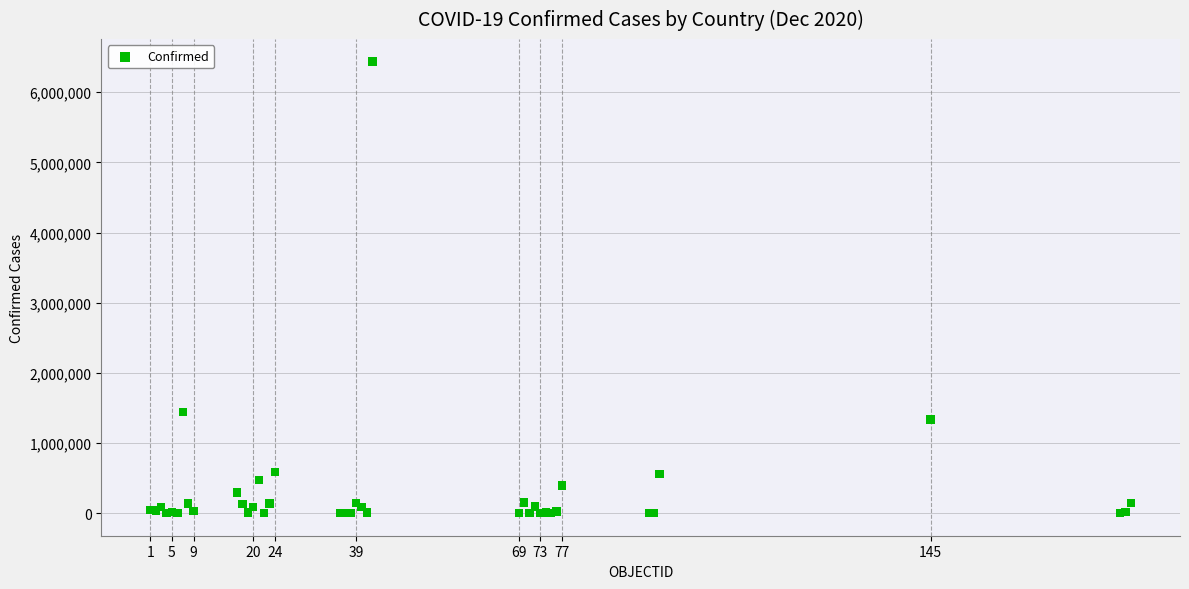

What Y value in the scatter plot is closest to 3218397?

1440103